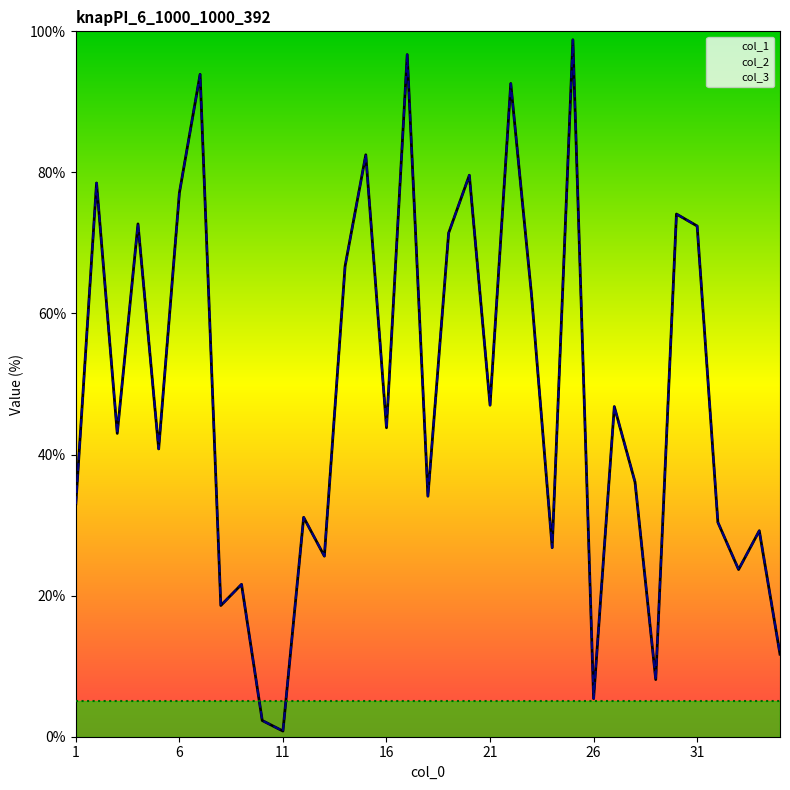

Which series has the largest total across all categories?

col_1